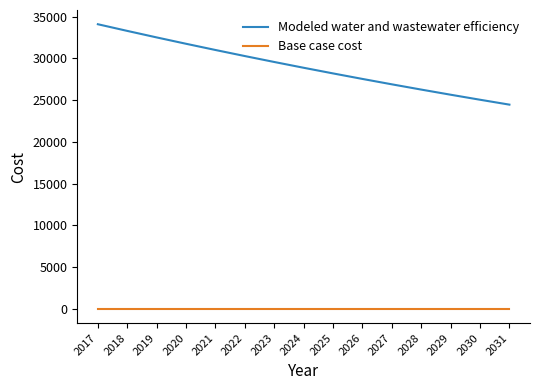

What is the greatest value displayed?

34101.1